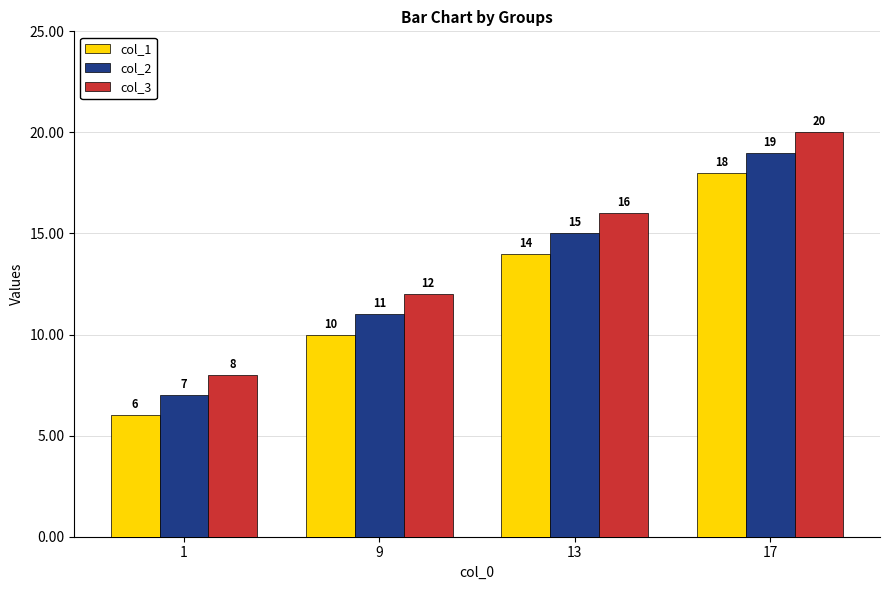

What is the approximate value of col_2 at 17, to the nearest 5?

20